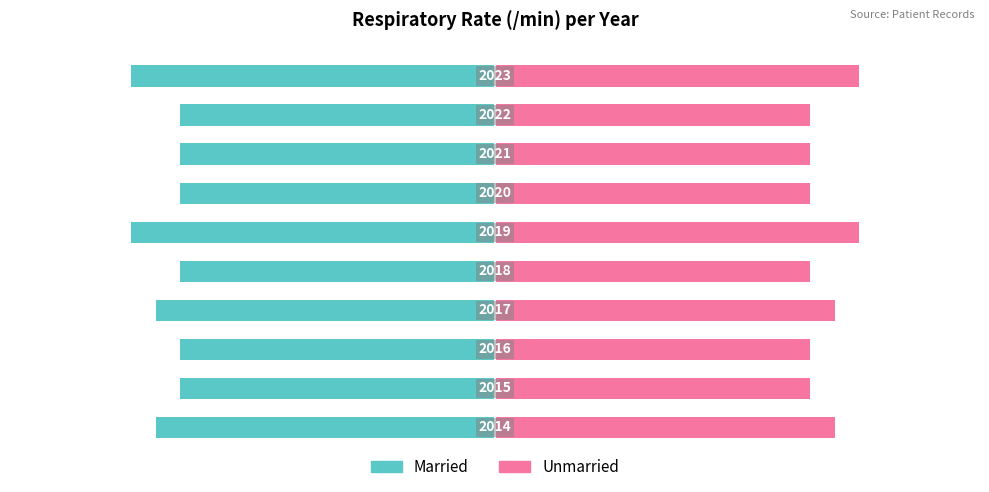

What is the difference between the maximum and minimum values in the Married series?

2